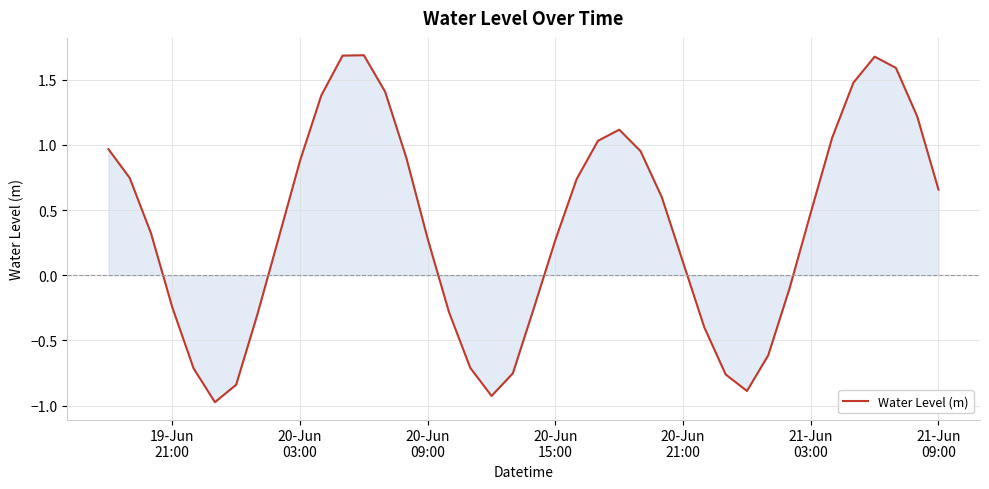

Count the number of categories in the chart.

40